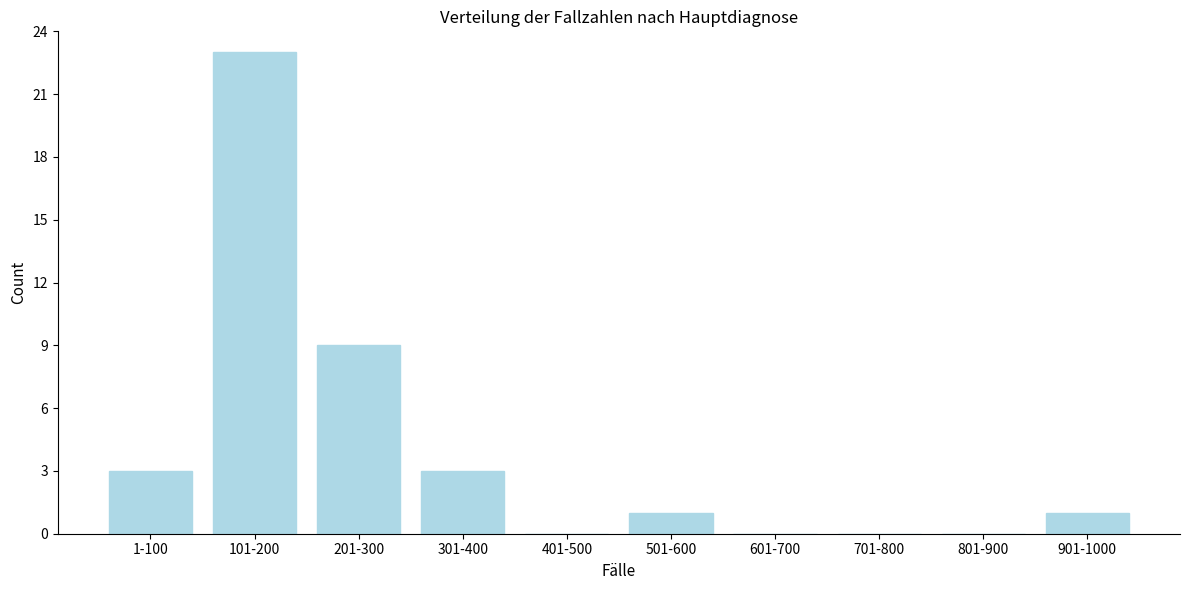

Reading left to right, extract all data points from this chart.

1-100=3	101-200=23	201-300=9	301-400=3	401-500=0	501-600=1	601-700=0	701-800=0	801-900=0	901-1000=1